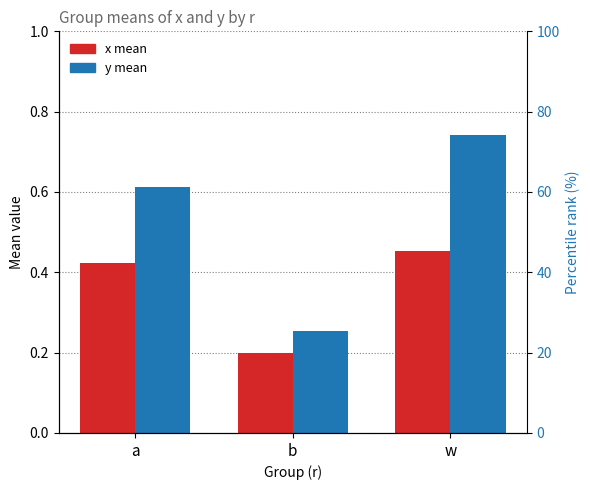

The value of x at b is 0.2. True or false?

True